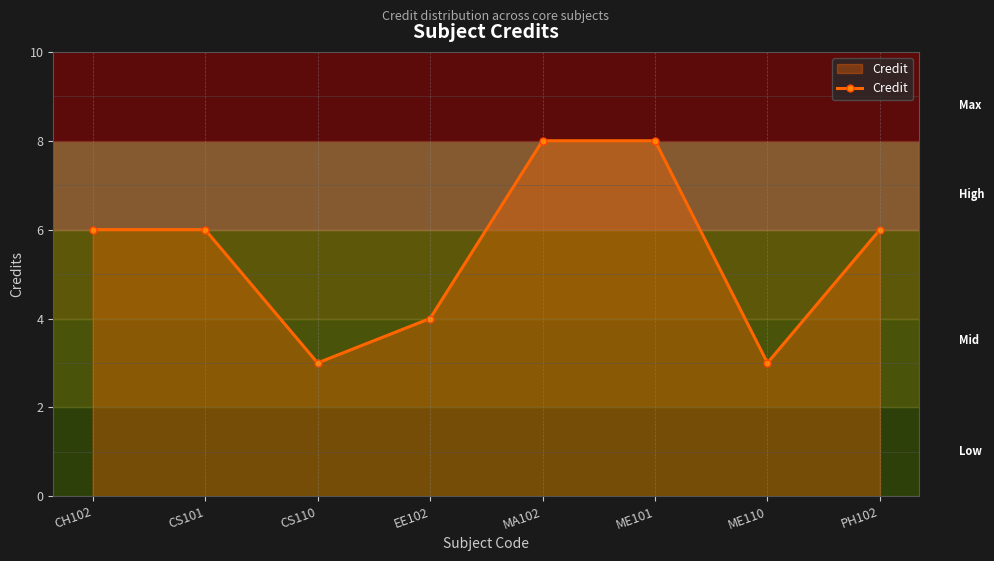

Between CH102 and CS110, which is larger?

CH102